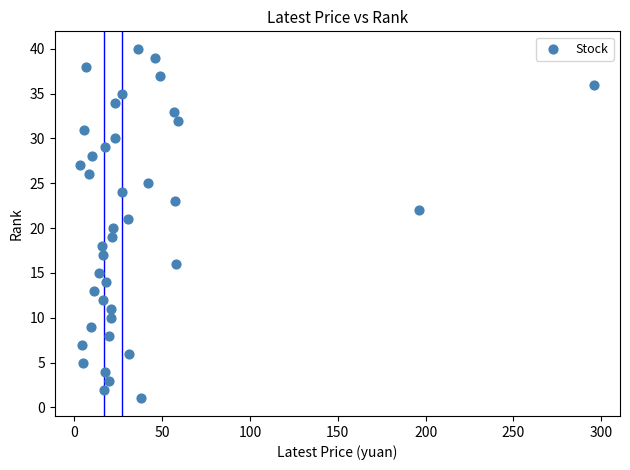

What is the range of Y values (max minus min)?

39